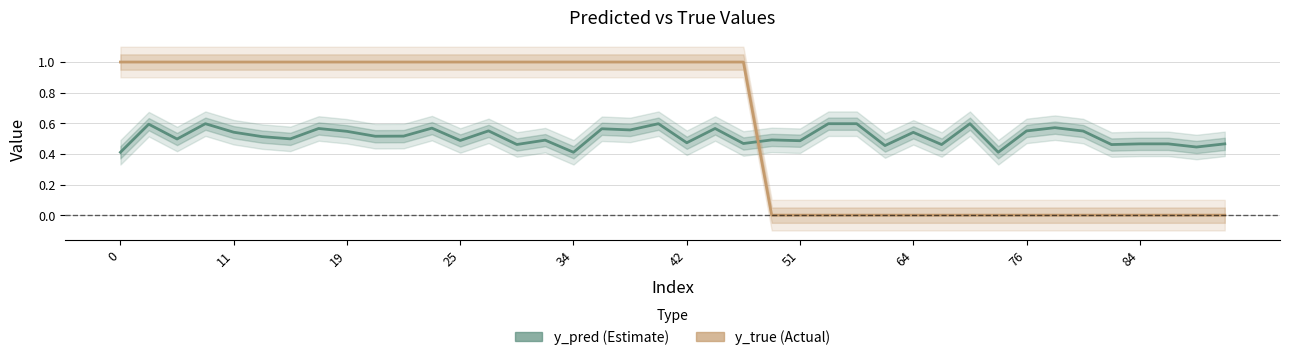

What is the difference between the maximum and minimum values in the y_pred (Estimate) series?

0.2